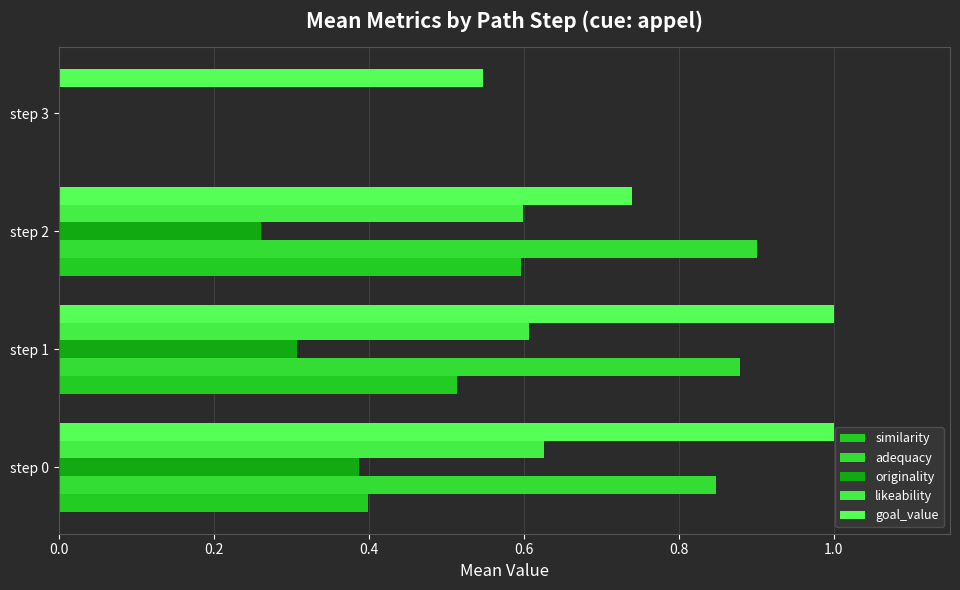

How many values in the originality series exceed 0?

3